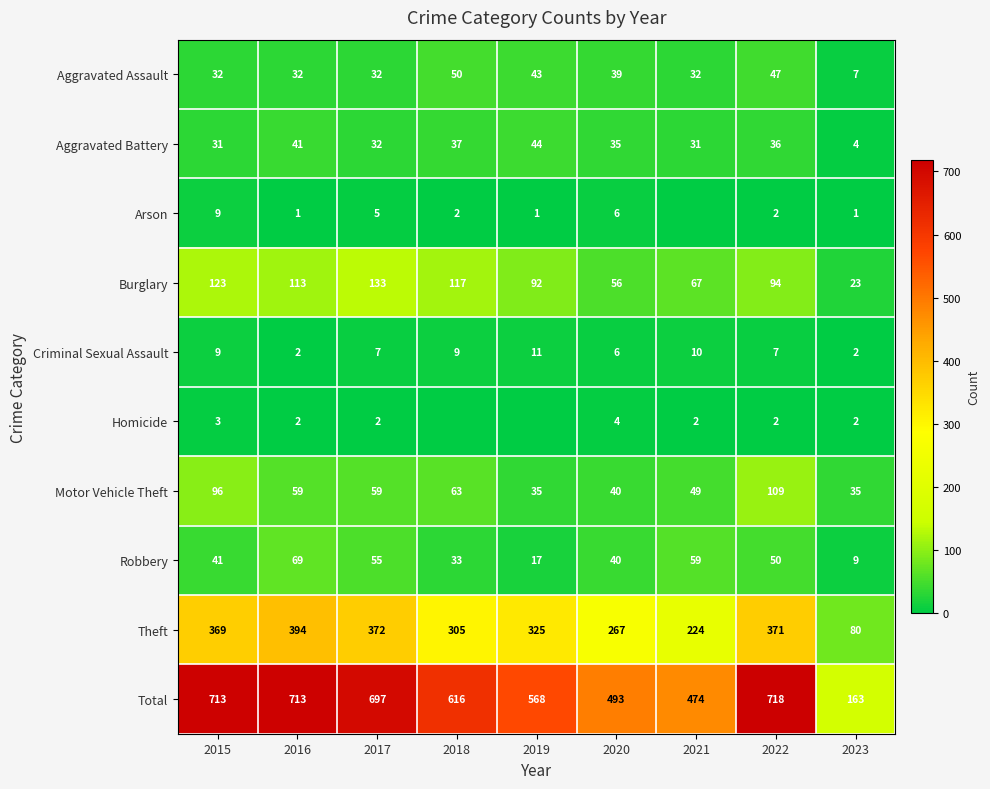

Is the value of Aggravated Battery at 2023 greater than the value of Robbery at 2017?

No